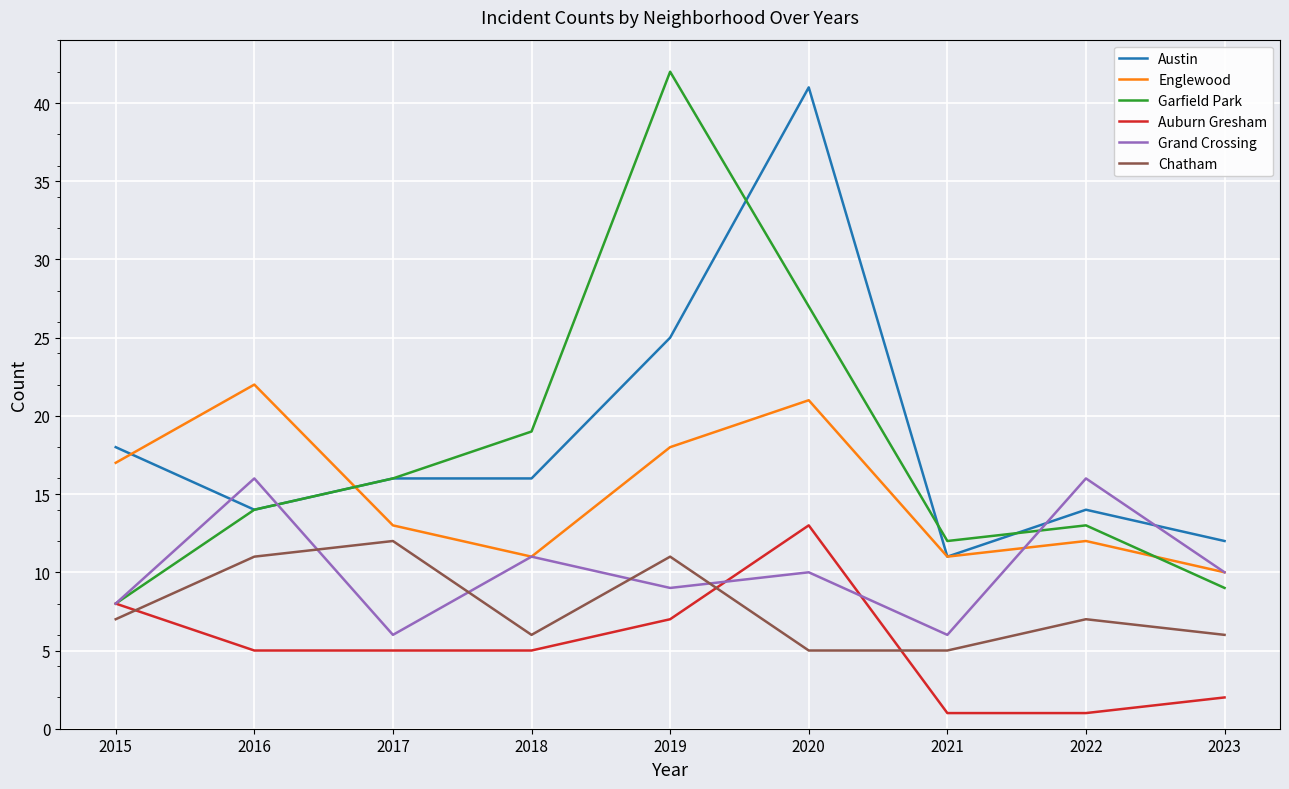

True or false: Chatham has a value of 1 at 2020.

False